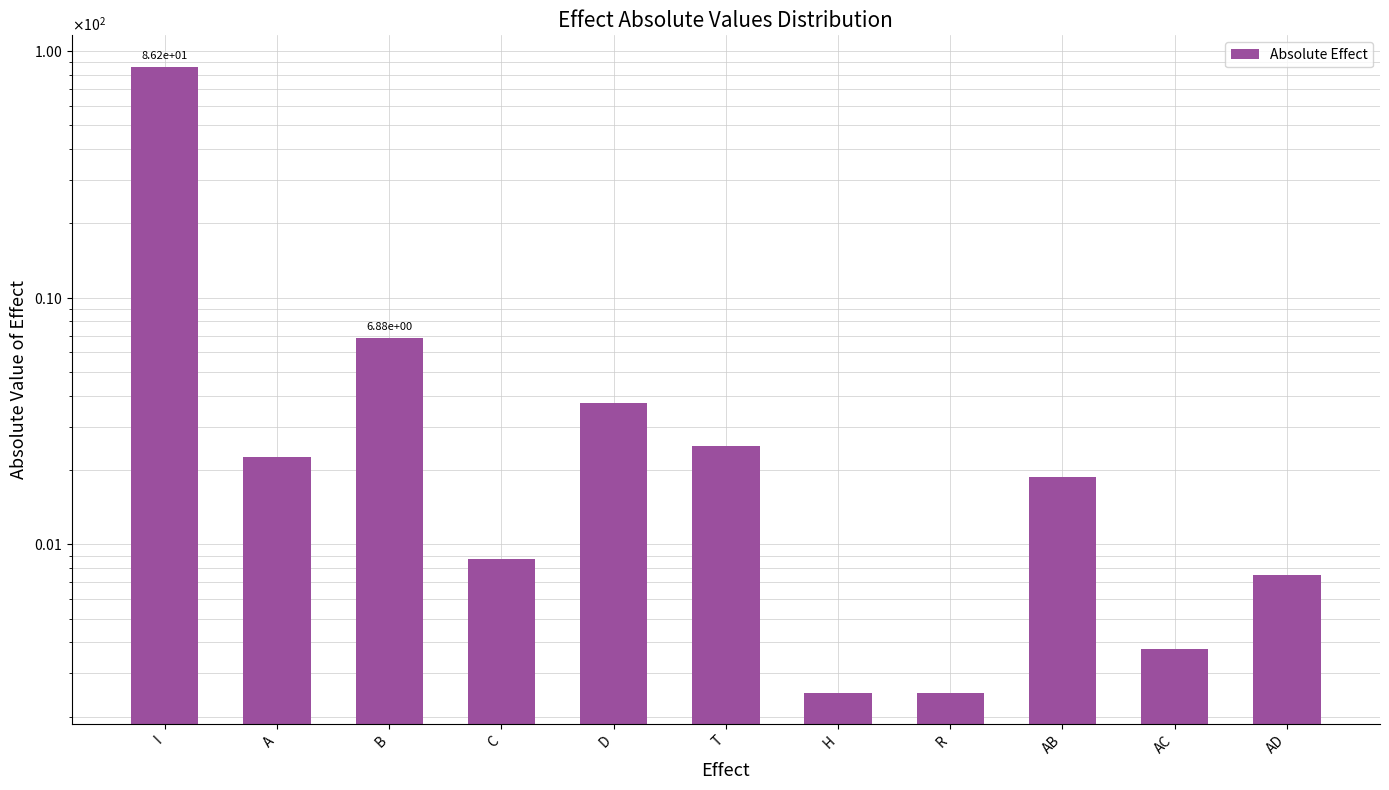

What is the smallest value displayed?

0.2